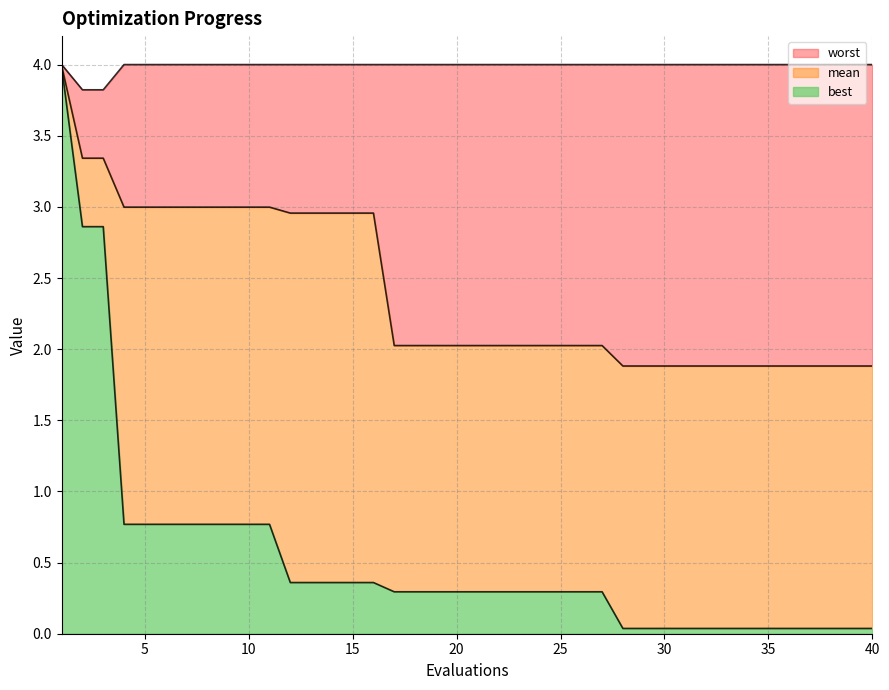

What is the difference between the highest and lowest values at 18?

3.7